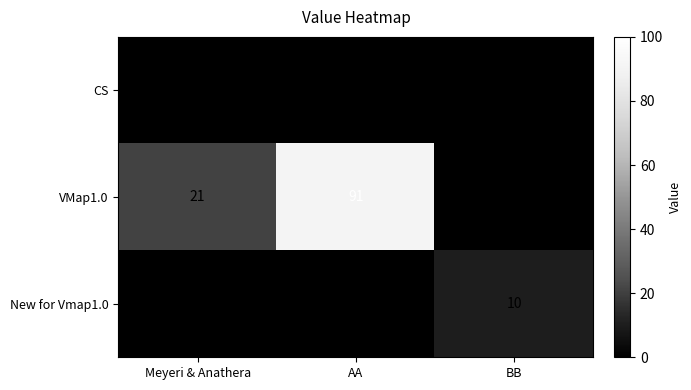

What is the difference between the New for Vmap1.0 values at AA and BB?

10